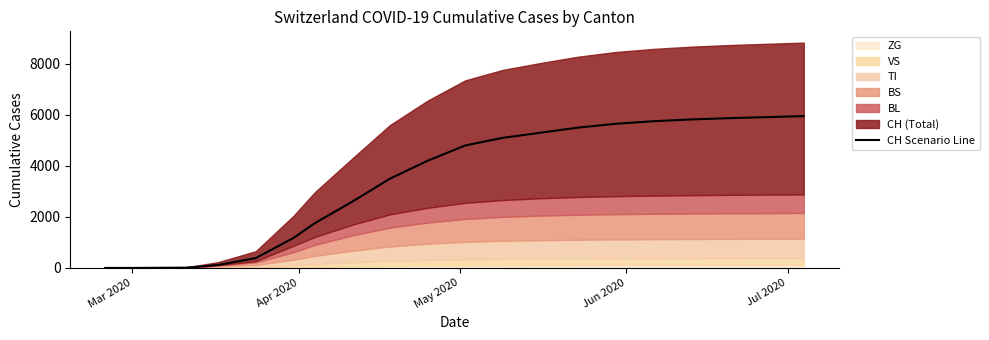

How many positive values are there?

18